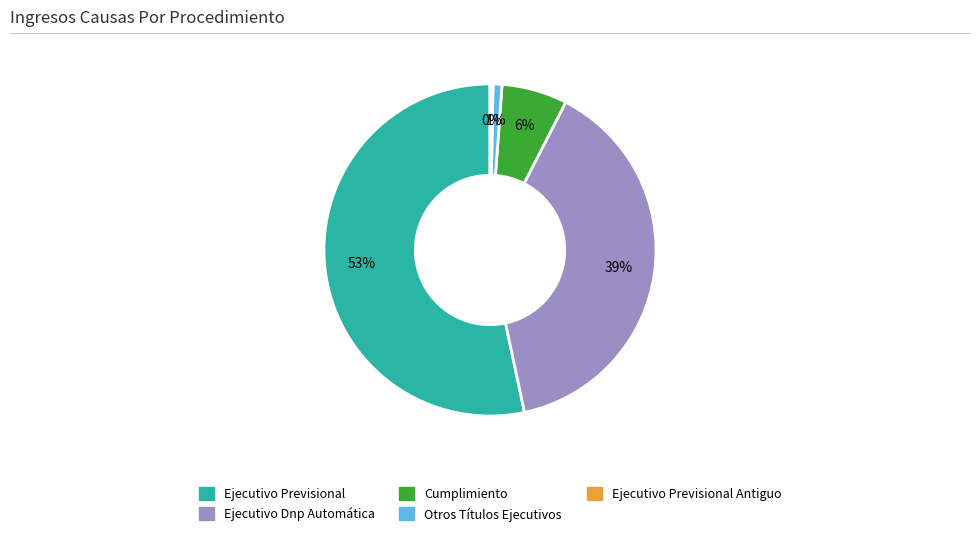

Is there any slice that represents more than half of the pie?

Yes